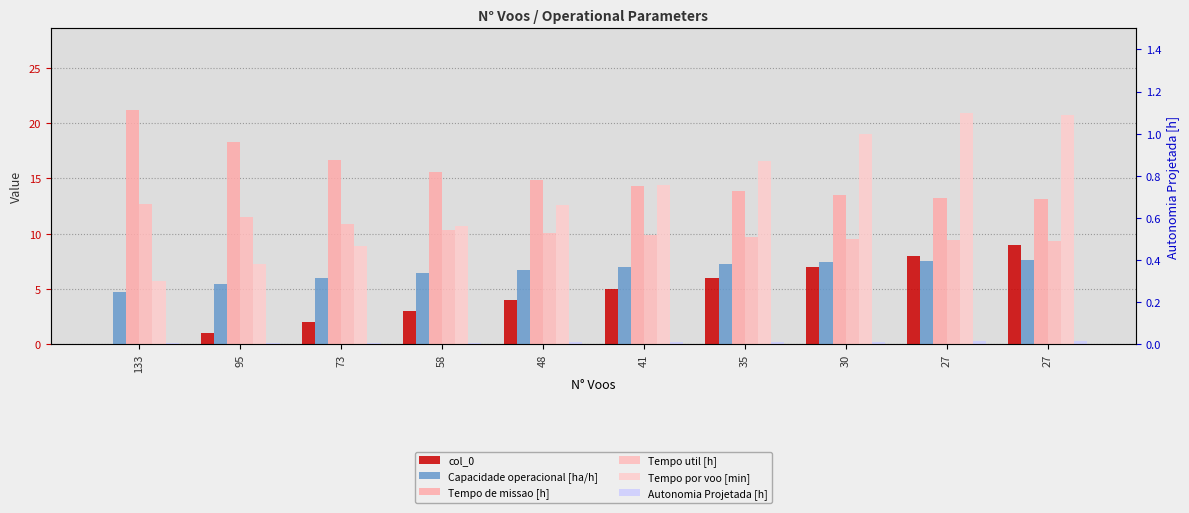

Between 27 and 35, which is larger?

27